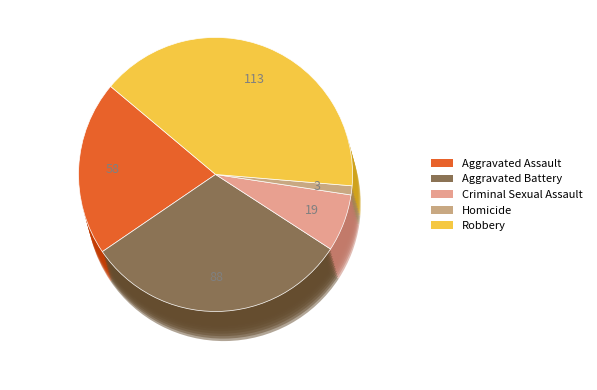

To the nearest percent, what is the combined percentage of Robbery and Criminal Sexual Assault?

47%